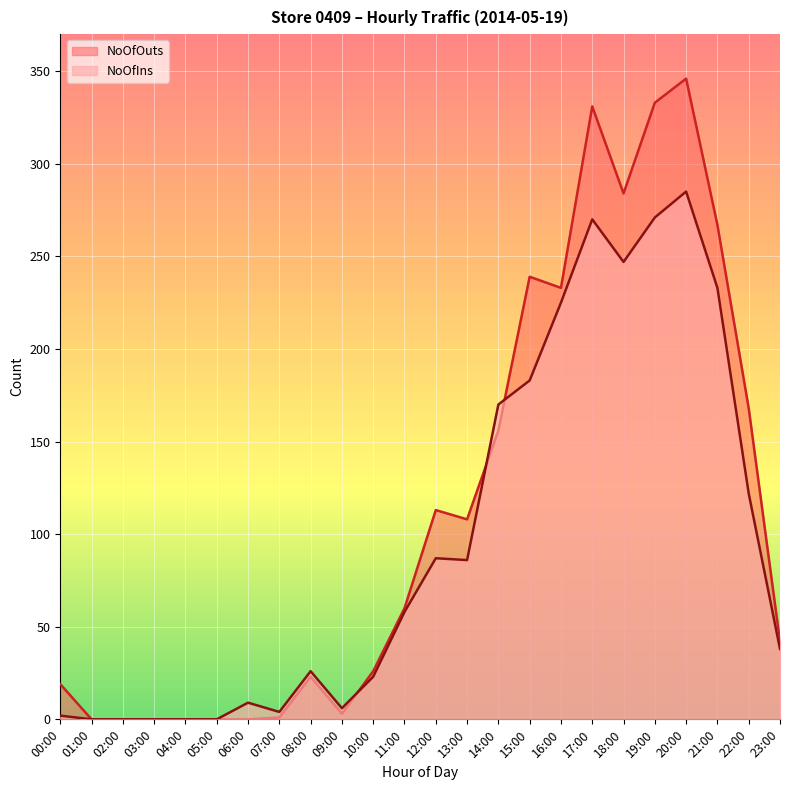

Between which two adjacent categories do NoOfOuts and NoOfIns first intersect?

09:00 and 10:00